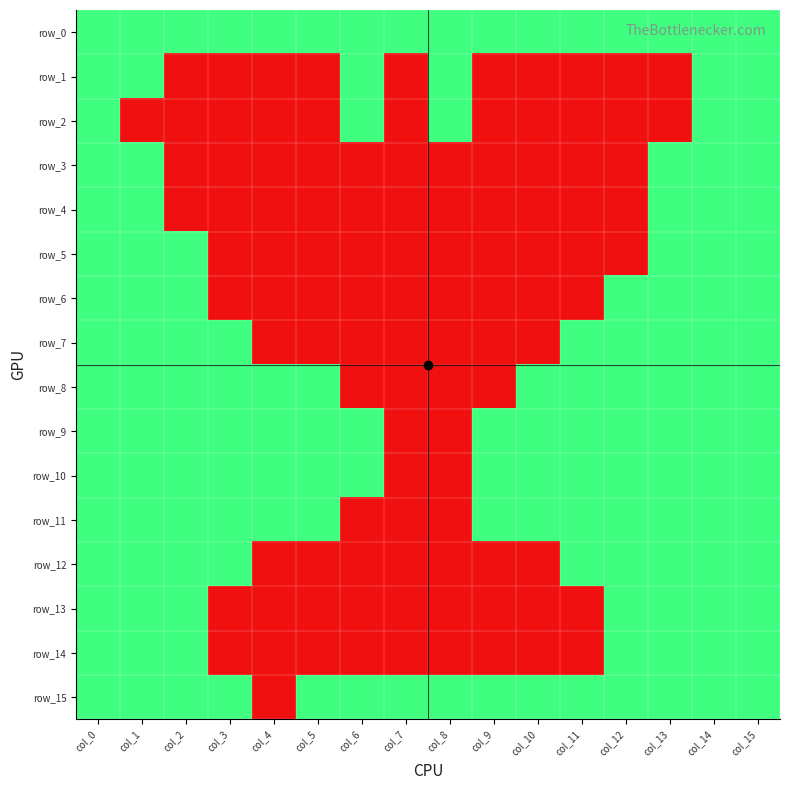

What is the total value across all series at col_15?

16